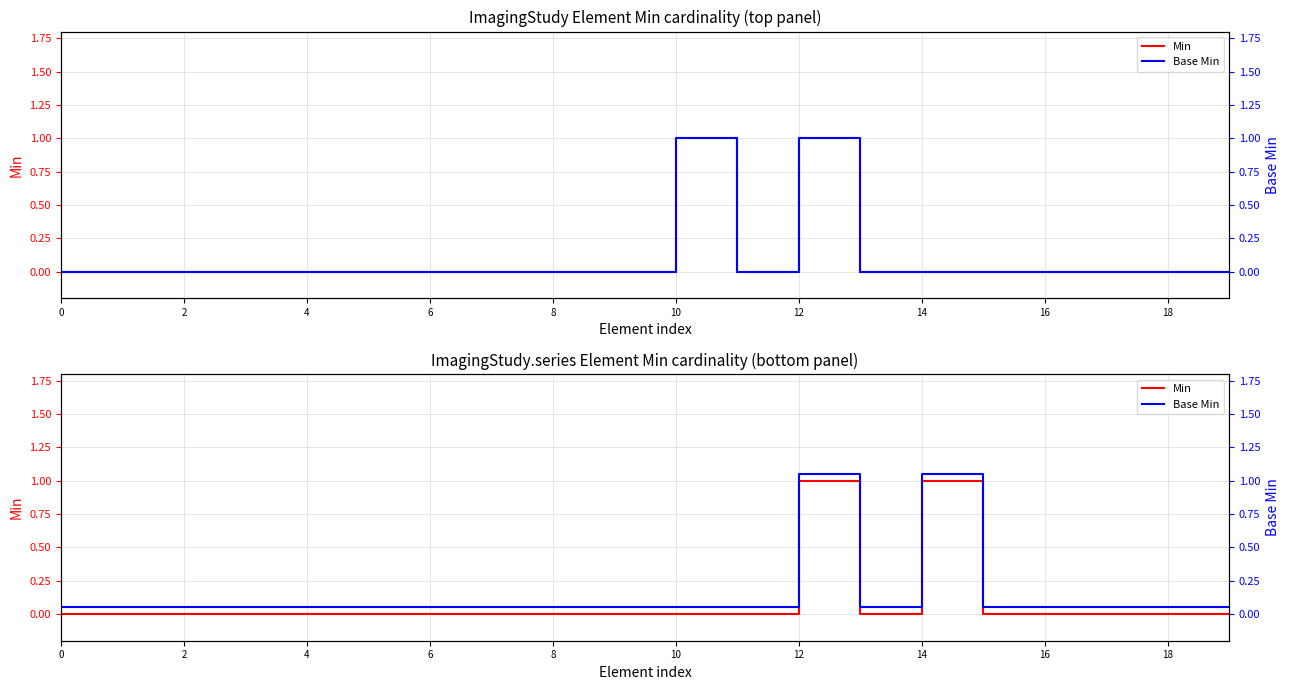

How many data points does each series have?

20